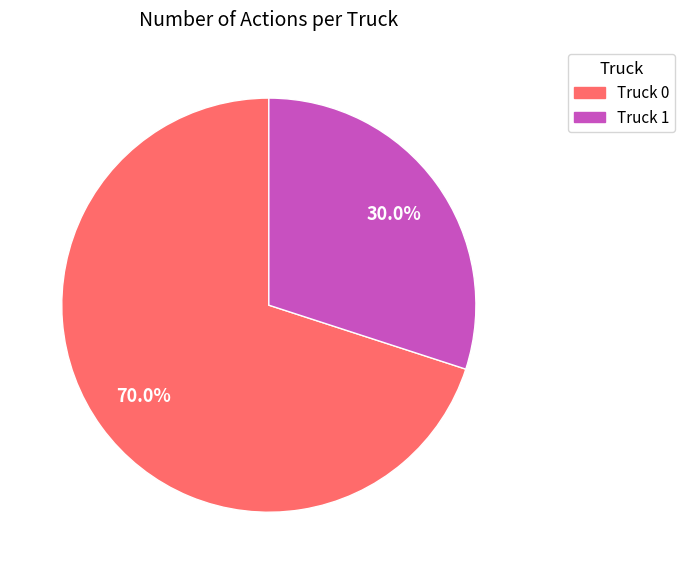

Which slice is the smallest?

Truck 1